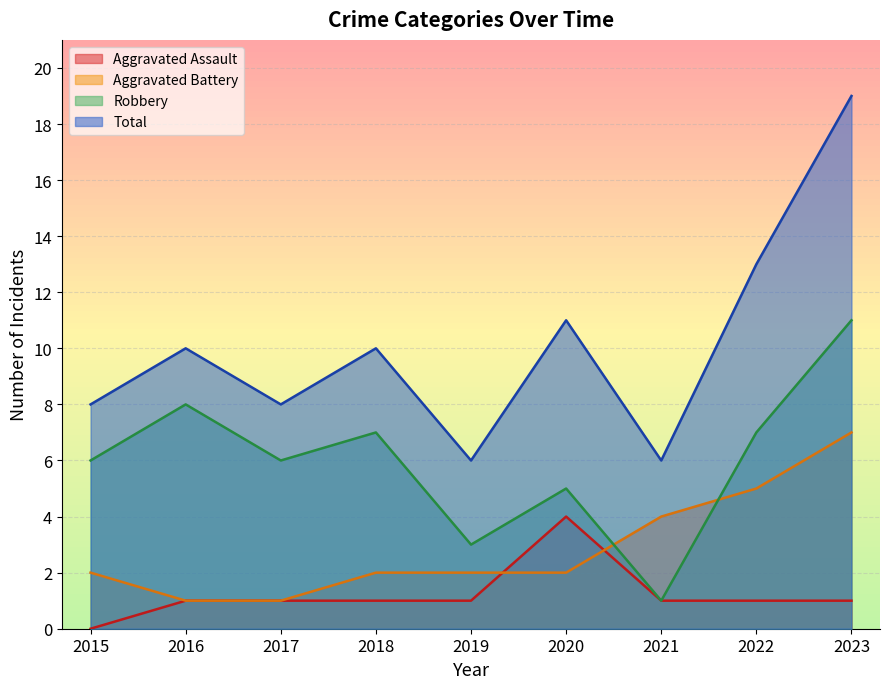

Reading left to right, extract all data points from this chart.

Aggravated Assault: 2015=0	2016=1	2017=1	2018=1	2019=1	2020=4	2021=1	2022=1	2023=1
Aggravated Battery: 2015=2	2016=1	2017=1	2018=2	2019=2	2020=2	2021=4	2022=5	2023=7
Robbery: 2015=6	2016=8	2017=6	2018=7	2019=3	2020=5	2021=1	2022=7	2023=11
Total: 2015=8	2016=10	2017=8	2018=10	2019=6	2020=11	2021=6	2022=13	2023=19